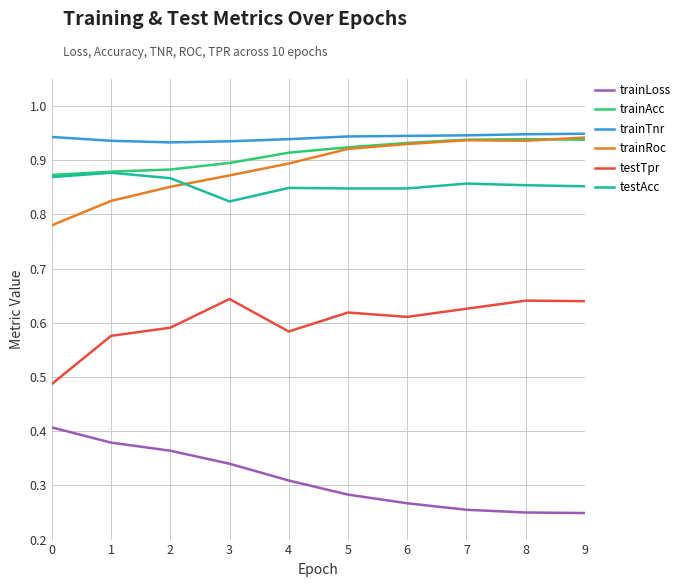

Between 0 and 3, which series saw the biggest shift?

testTpr